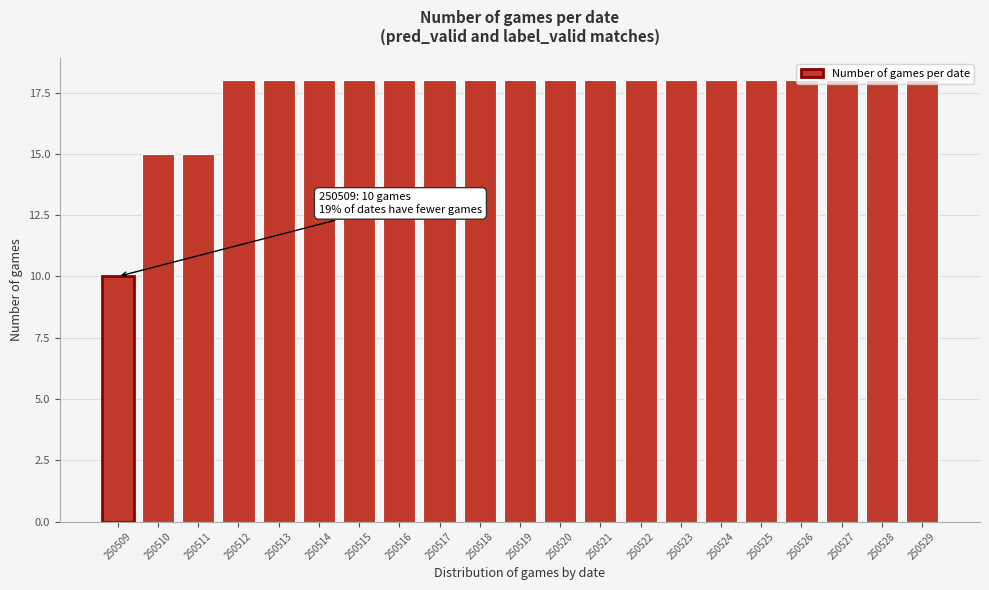

Approximately how many times larger is the value at 250509 compared to 250524?

0.6